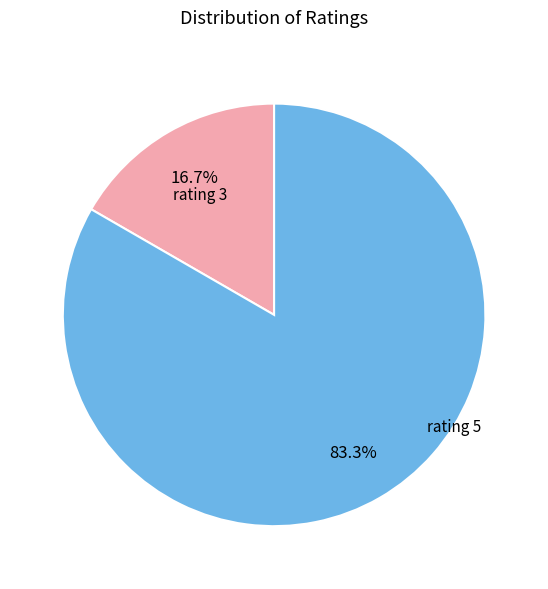

Is there a majority slice in this chart?

Yes